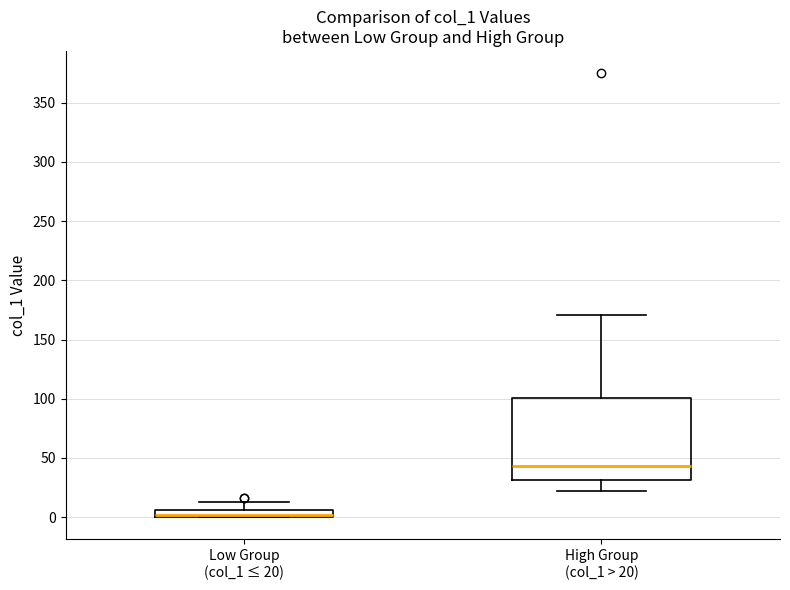

Which box's median line is the lowest?

Low Group (col_1 ≤ 20)